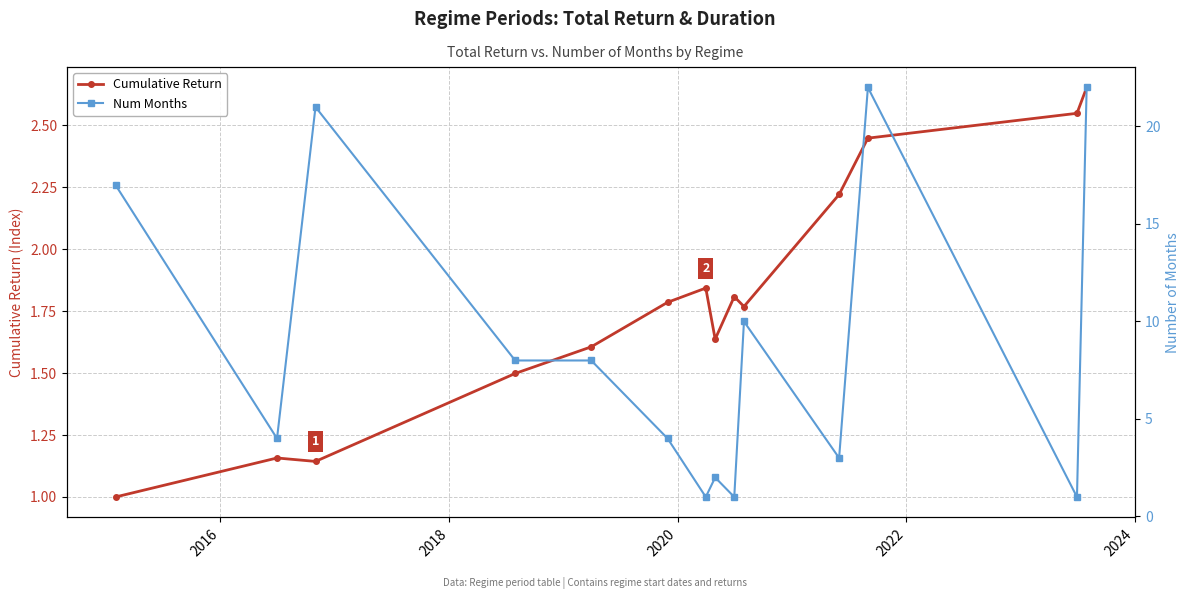

What is the difference between the second highest and minimum values in the Num Months series?

21.0